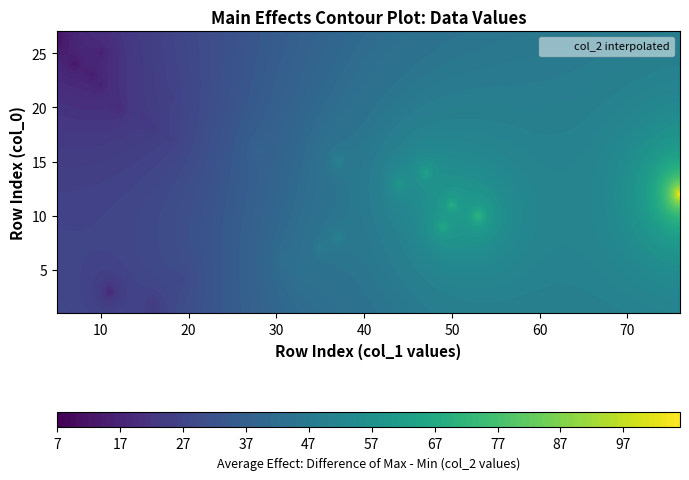

Reading right to left, list all the values displayed in this chart.

7.0	7.0	14.0	9.8	12.6	14.0	25.2	16.8	21.0	22.4	25.2	39.2	51.8	65.8	61.6	106.4	70.0	74.2	68.6	51.8	49.0	43.4	46.2	26.6	15.4	22.4	22.4